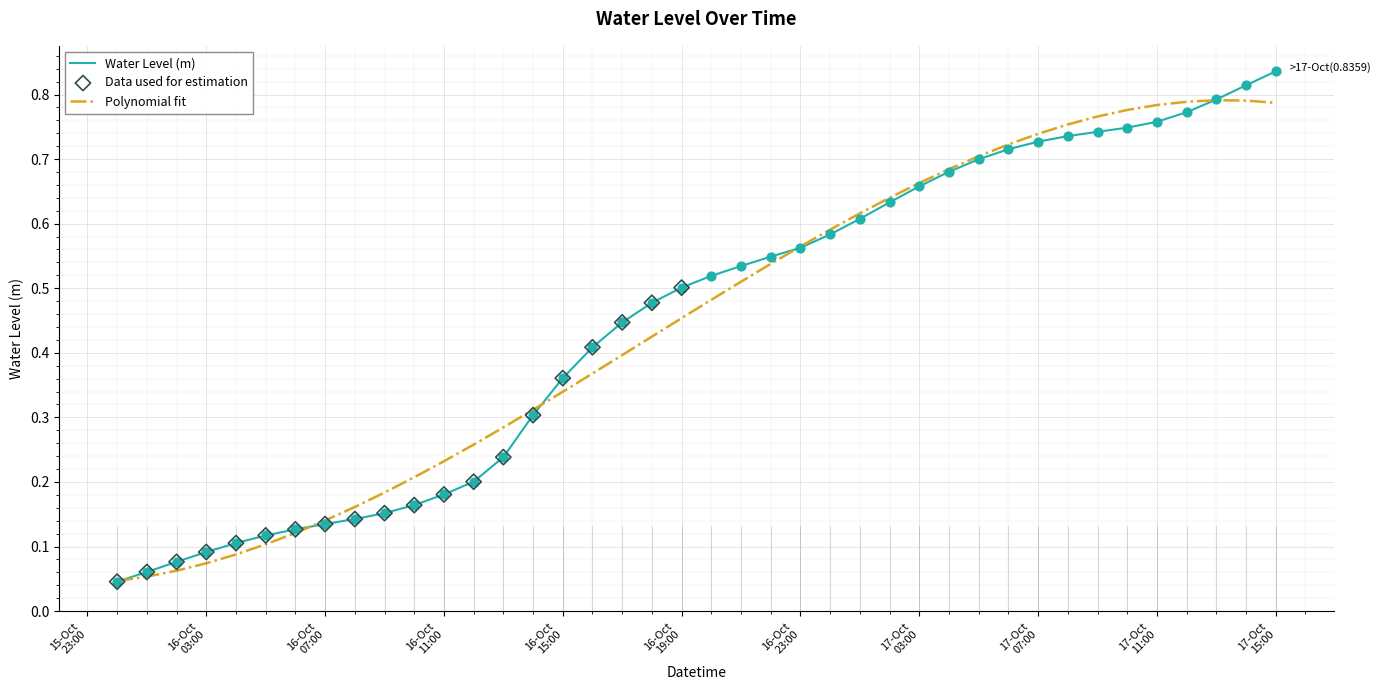

List the series in order of their peak value, lowest first.

Polynomial fit, Water Level (m)